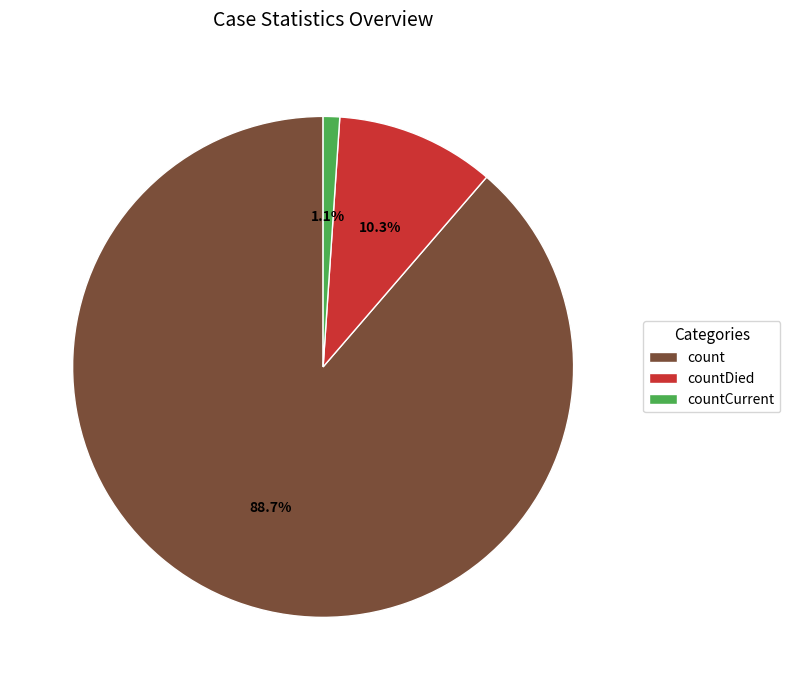

Do countDied and countCurrent together represent more than half of the pie?

No